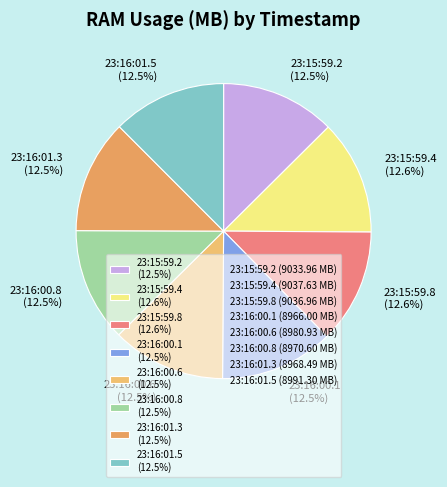

What percentage is the 23:15:59.8 slice, to the nearest percent?

13%